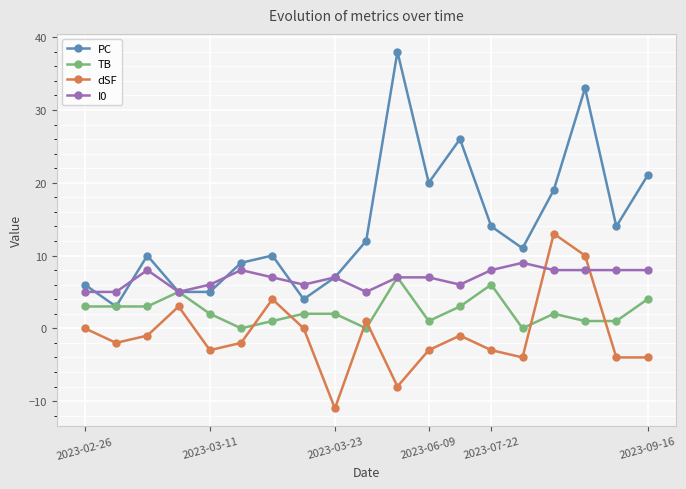

Which series has the largest total across all categories?

PC